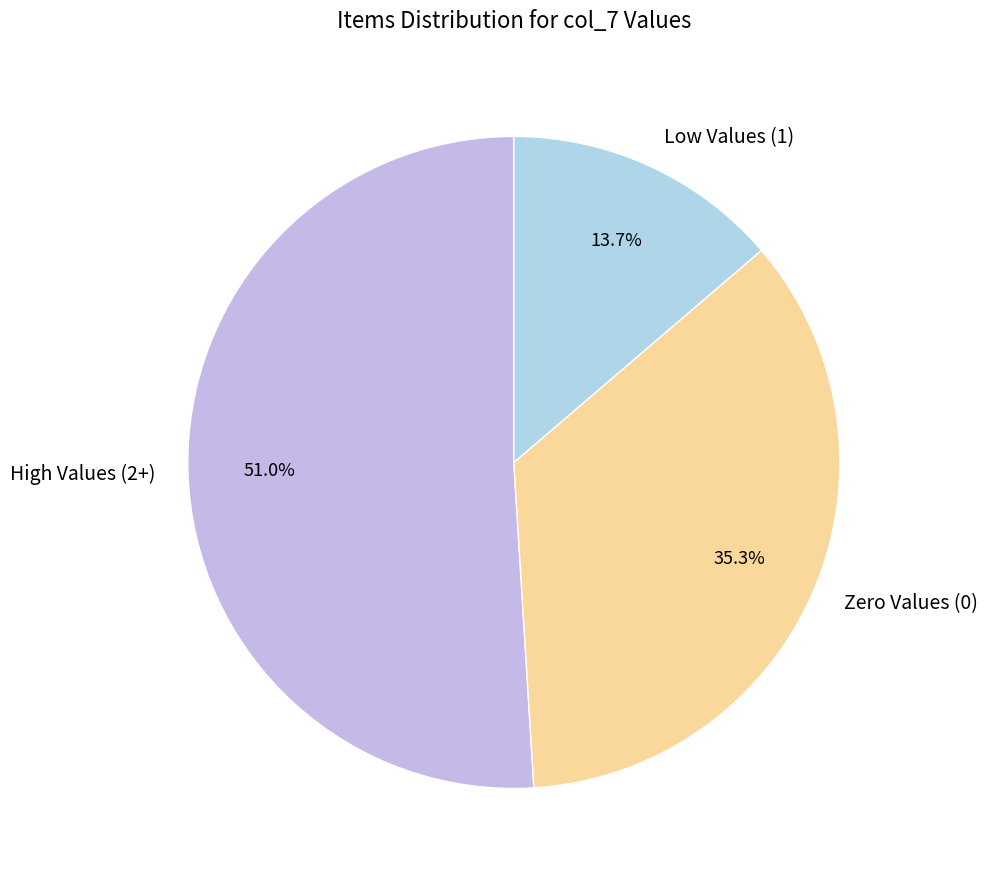

How much of the chart is everything except Zero Values (0)?

64.7%